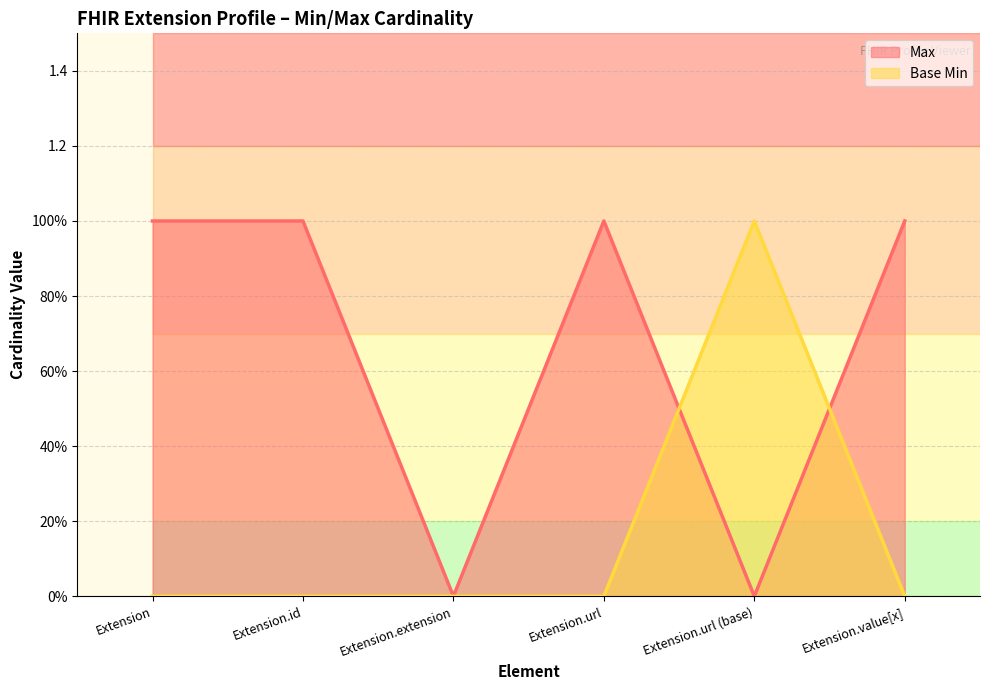

Which label corresponds to the smallest value in the chart?

Extension.extension